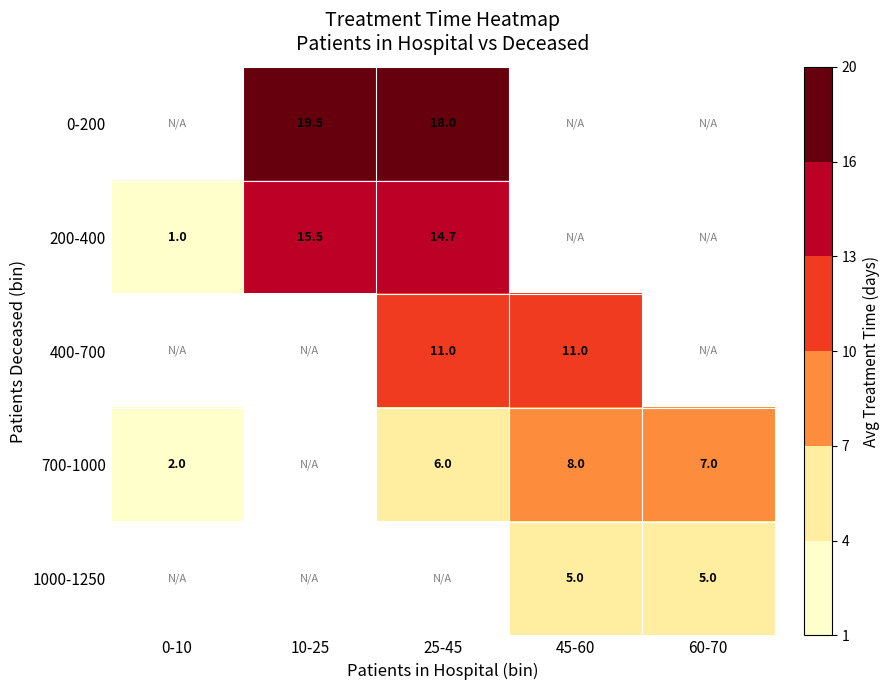

Is the value of 700-1000 at 0-10 greater than the value of 1000-1250 at 45-60?

No